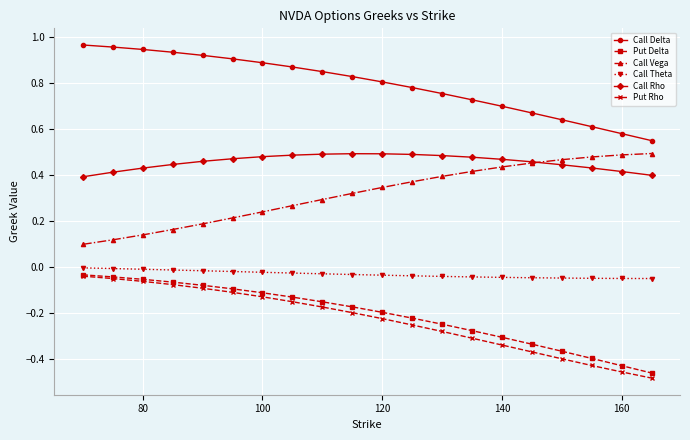

True or false: Call Vega and Put Delta intersect in this chart.

False